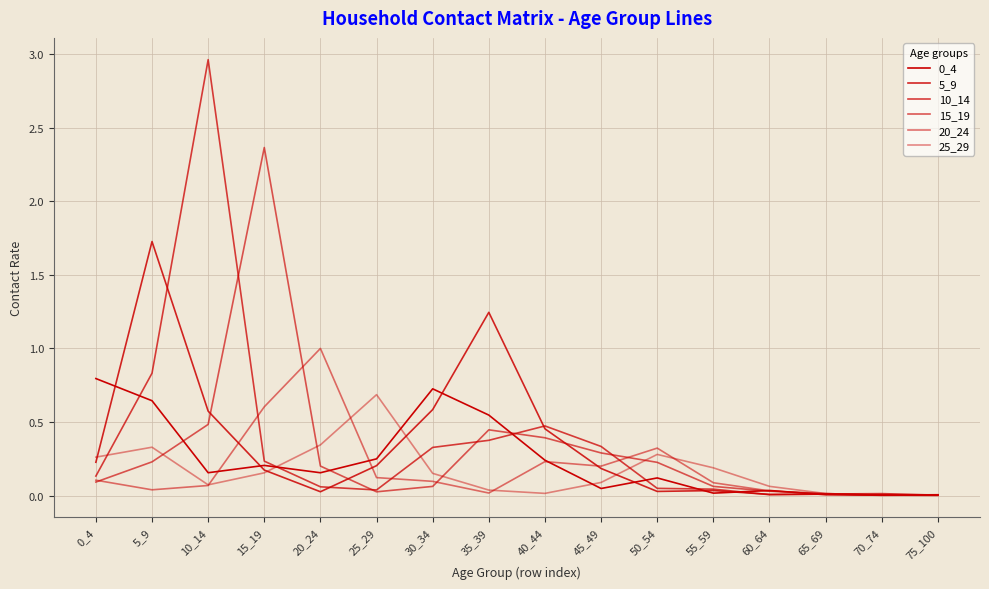

Does the chart have visible grid lines?

Yes